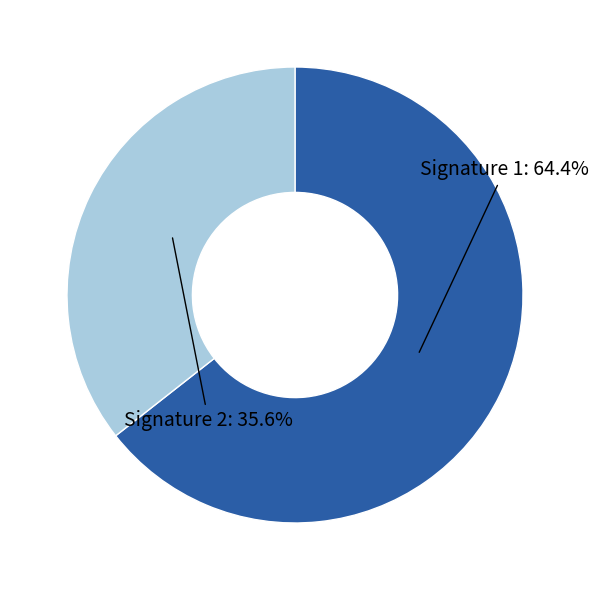

Which has a higher value, Signature 2 or Signature 1?

Signature 1